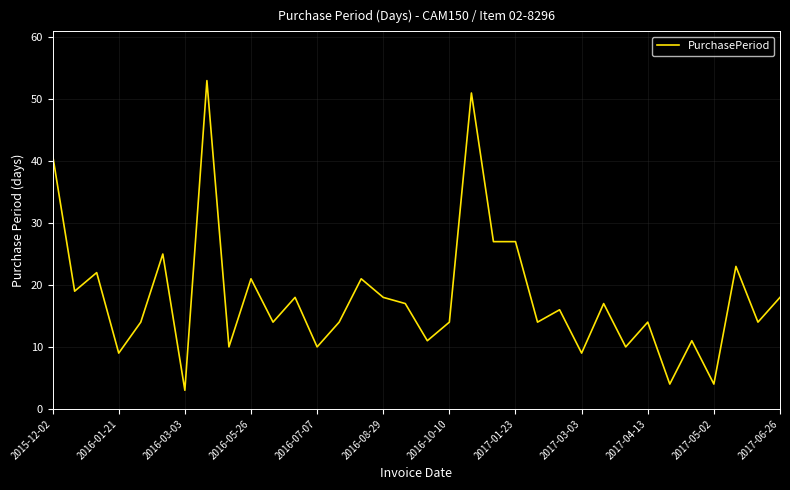

Does the chart display data point markers on the line(s)?

No